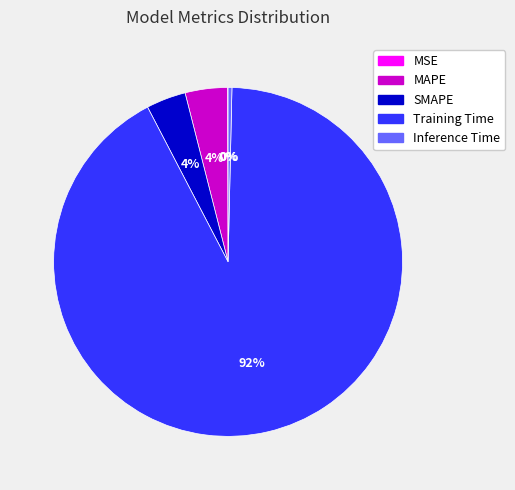

The Training Time slice represents 99% of the pie. True or false?

False